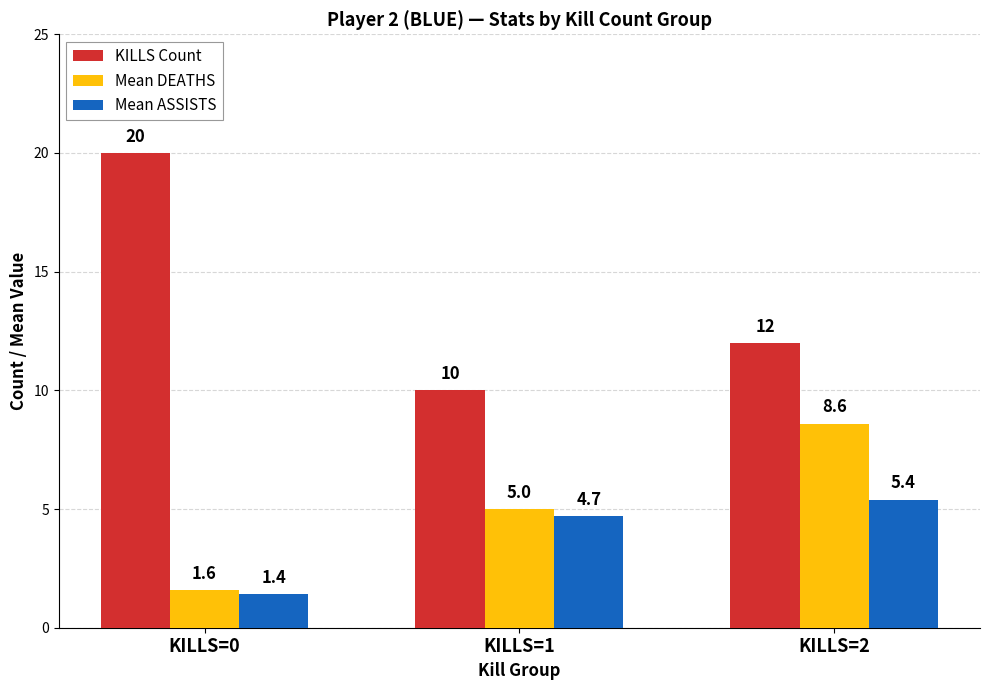

Is it true that KILLS Count equals 10.0 at KILLS=1?

True